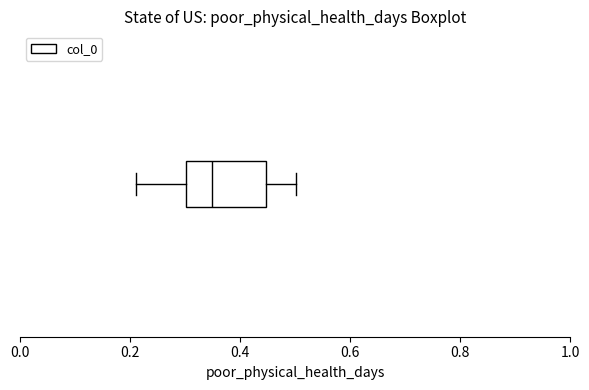

Transcribe this box plot: give where the median line is, the range the box spans, and where the two whiskers end, as read against the x-axis. The values are not printed on the chart, so give them approximately, as read against the axis.

median 0.34, box 0.30 to 0.44, whiskers 0.22 to 0.50